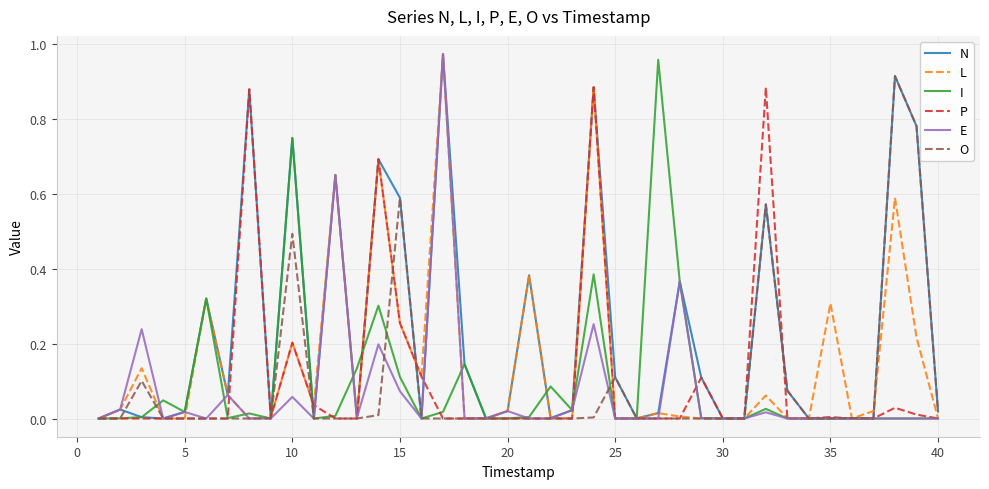

Which series has the largest total across all categories?

N